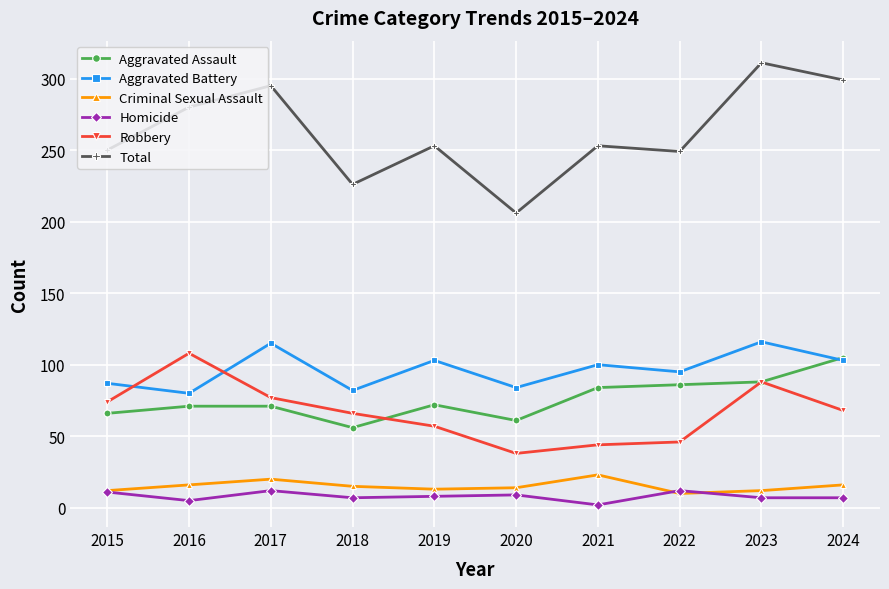

What is the minimum value shown in the chart?

2